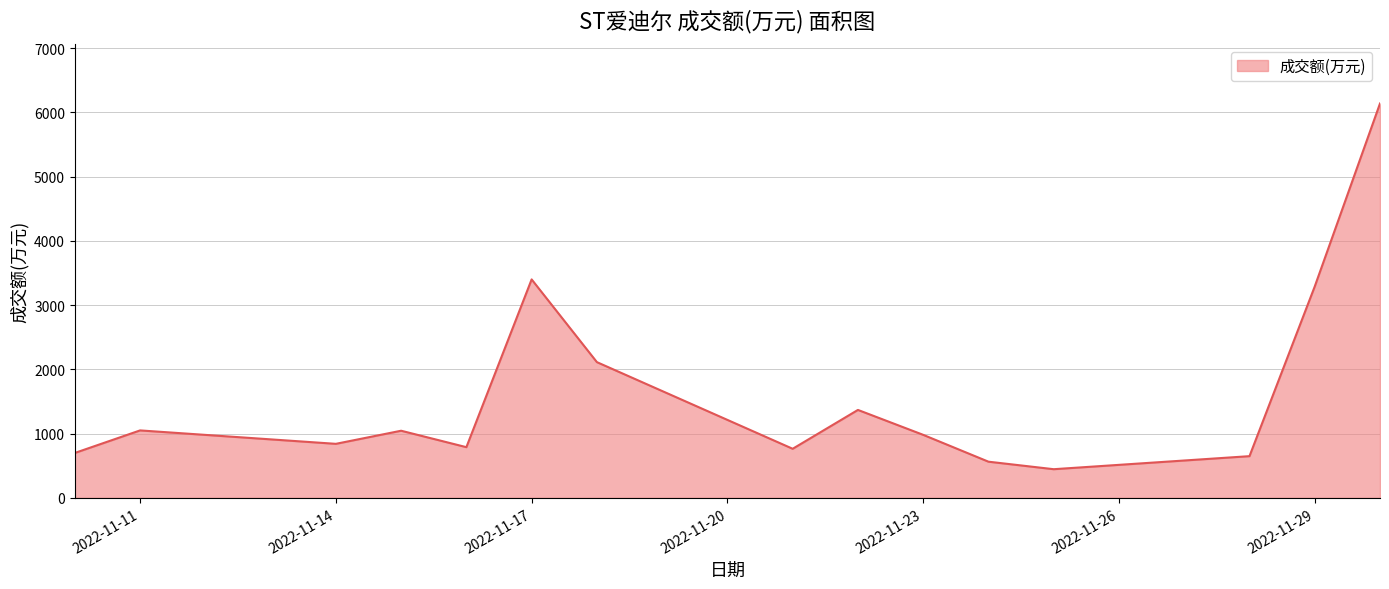

What is the greatest value displayed?

6140